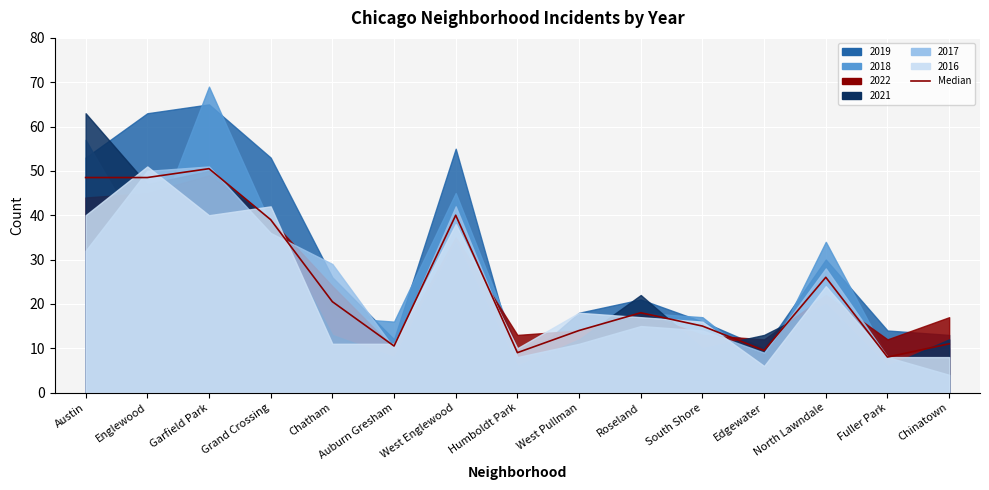

What is the smallest value displayed?

8.0